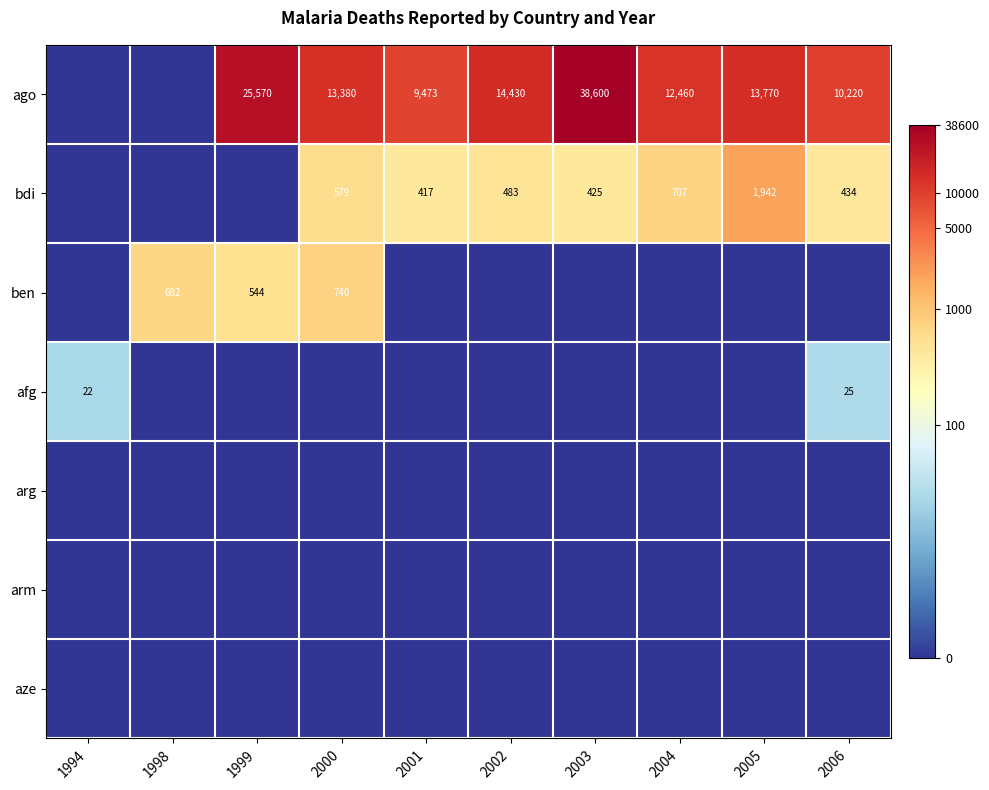

Is it true that afg equals 30 at 1994?

False